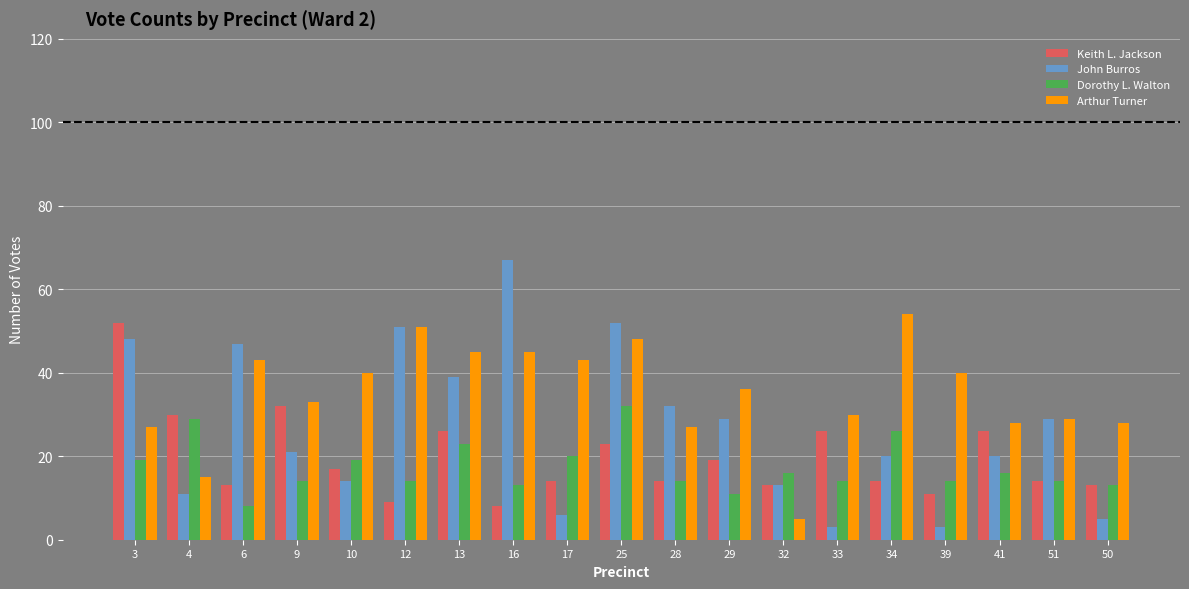

How many bars are there in each group?

4